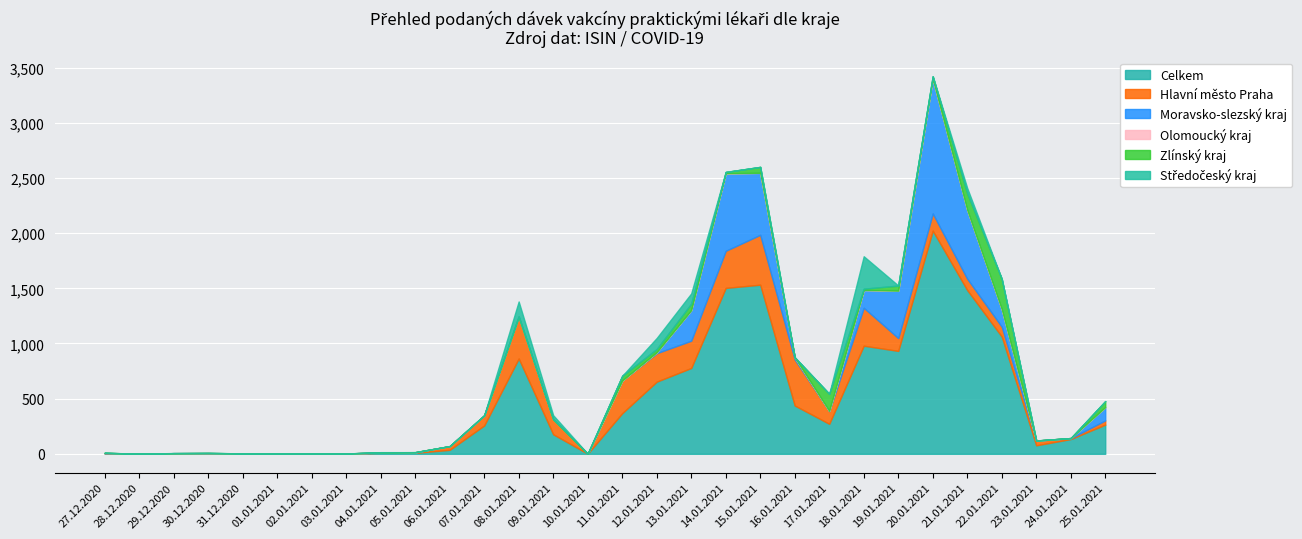

Reading left to right, what are all the values shown in this chart?

Celkem: 27.12.2020=5	28.12.2020=1	29.12.2020=4	30.12.2020=5	31.12.2020=3	01.01.2021=3	02.01.2021=2	03.01.2021=2	04.01.2021=9	05.01.2021=9	06.01.2021=36	07.01.2021=257	08.01.2021=864	09.01.2021=177	10.01.2021=1	11.01.2021=368	12.01.2021=654	13.01.2021=778	14.01.2021=1504	15.01.2021=1533	16.01.2021=438	17.01.2021=272	18.01.2021=980	19.01.2021=933	20.01.2021=2023	21.01.2021=1484	22.01.2021=1063	23.01.2021=77	24.01.2021=134	25.01.2021=265
Hlavní město Praha: 27.12.2020=2	28.12.2020=0	29.12.2020=2	30.12.2020=1	31.12.2020=1	01.01.2021=0	02.01.2021=1	03.01.2021=1	04.01.2021=3	05.01.2021=3	06.01.2021=34	07.01.2021=91	08.01.2021=380	09.01.2021=137	10.01.2021=0	11.01.2021=296	12.01.2021=258	13.01.2021=247	14.01.2021=336	15.01.2021=452	16.01.2021=418	17.01.2021=115	18.01.2021=344	19.01.2021=116	20.01.2021=156	21.01.2021=103	22.01.2021=89	23.01.2021=43	24.01.2021=7	25.01.2021=38
Moravsko-slezský kraj: 27.12.2020=1	28.12.2020=0	29.12.2020=0	30.12.2020=1	31.12.2020=0	01.01.2021=0	02.01.2021=0	03.01.2021=0	04.01.2021=0	05.01.2021=2	06.01.2021=0	07.01.2021=0	08.01.2021=0	09.01.2021=0	10.01.2021=0	11.01.2021=0	12.01.2021=8	13.01.2021=277	14.01.2021=702	15.01.2021=562	16.01.2021=19	17.01.2021=2	18.01.2021=161	19.01.2021=430	20.01.2021=1221	21.01.2021=623	22.01.2021=159	23.01.2021=0	24.01.2021=2	25.01.2021=120
Olomoucký kraj: 27.12.2020=1	28.12.2020=0	29.12.2020=0	30.12.2020=0	31.12.2020=0	01.01.2021=0	02.01.2021=0	03.01.2021=0	04.01.2021=0	05.01.2021=1	06.01.2021=0	07.01.2021=1	08.01.2021=0	09.01.2021=0	10.01.2021=0	11.01.2021=0	12.01.2021=1	13.01.2021=0	14.01.2021=1	15.01.2021=0	16.01.2021=0	17.01.2021=0	18.01.2021=0	19.01.2021=0	20.01.2021=0	21.01.2021=0	22.01.2021=0	23.01.2021=0	24.01.2021=0	25.01.2021=0
Zlínský kraj: 27.12.2020=0	28.12.2020=0	29.12.2020=0	30.12.2020=1	31.12.2020=0	01.01.2021=0	02.01.2021=0	03.01.2021=0	04.01.2021=2	05.01.2021=0	06.01.2021=0	07.01.2021=0	08.01.2021=0	09.01.2021=0	10.01.2021=0	11.01.2021=43	12.01.2021=29	13.01.2021=59	14.01.2021=12	15.01.2021=54	16.01.2021=0	17.01.2021=155	18.01.2021=12	19.01.2021=46	20.01.2021=22	21.01.2021=151	22.01.2021=275	23.01.2021=1	24.01.2021=0	25.01.2021=55
Středočeský kraj: 27.12.2020=1	28.12.2020=0	29.12.2020=1	30.12.2020=0	31.12.2020=0	01.01.2021=0	02.01.2021=0	03.01.2021=0	04.01.2021=1	05.01.2021=0	06.01.2021=0	07.01.2021=1	08.01.2021=137	09.01.2021=36	10.01.2021=0	11.01.2021=0	12.01.2021=100	13.01.2021=93	14.01.2021=0	15.01.2021=0	16.01.2021=0	17.01.2021=0	18.01.2021=294	19.01.2021=1	20.01.2021=1	21.01.2021=48	22.01.2021=1	23.01.2021=0	24.01.2021=0	25.01.2021=0